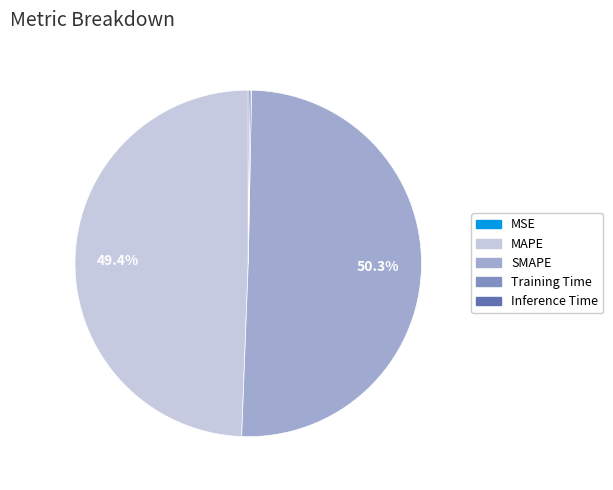

To the nearest percent, what is the average slice percentage?

20%